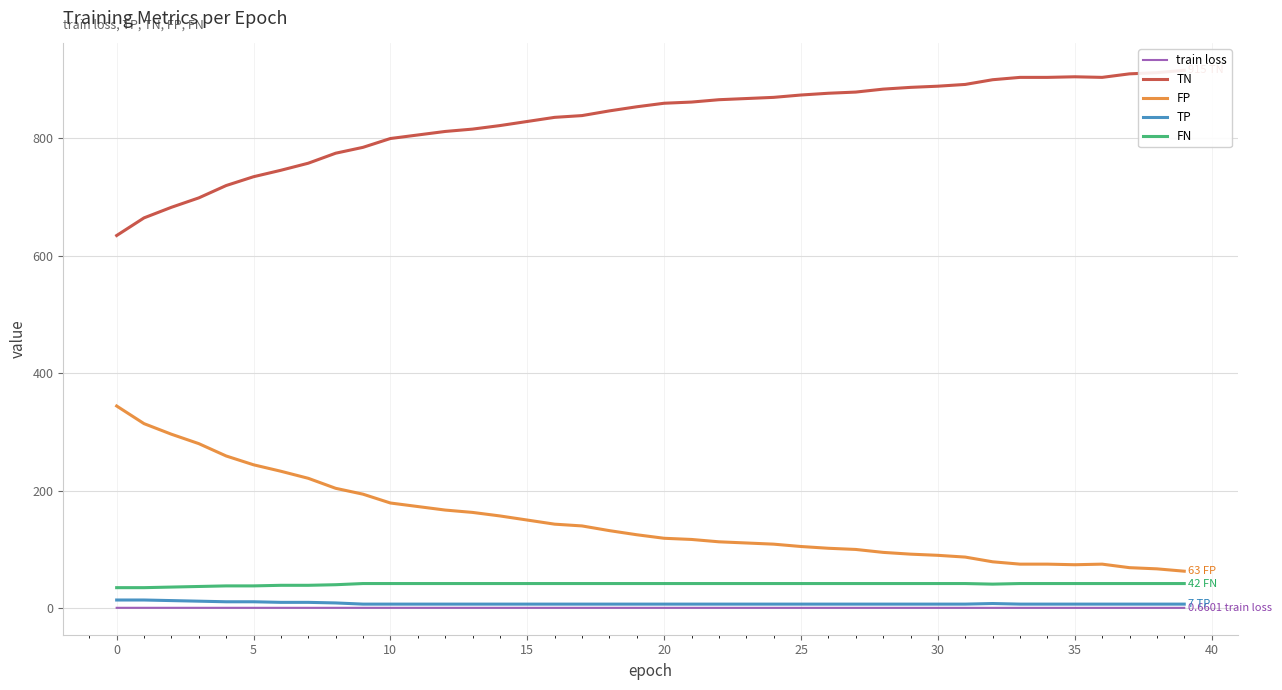

True or false: FP and FN cross at least once.

False